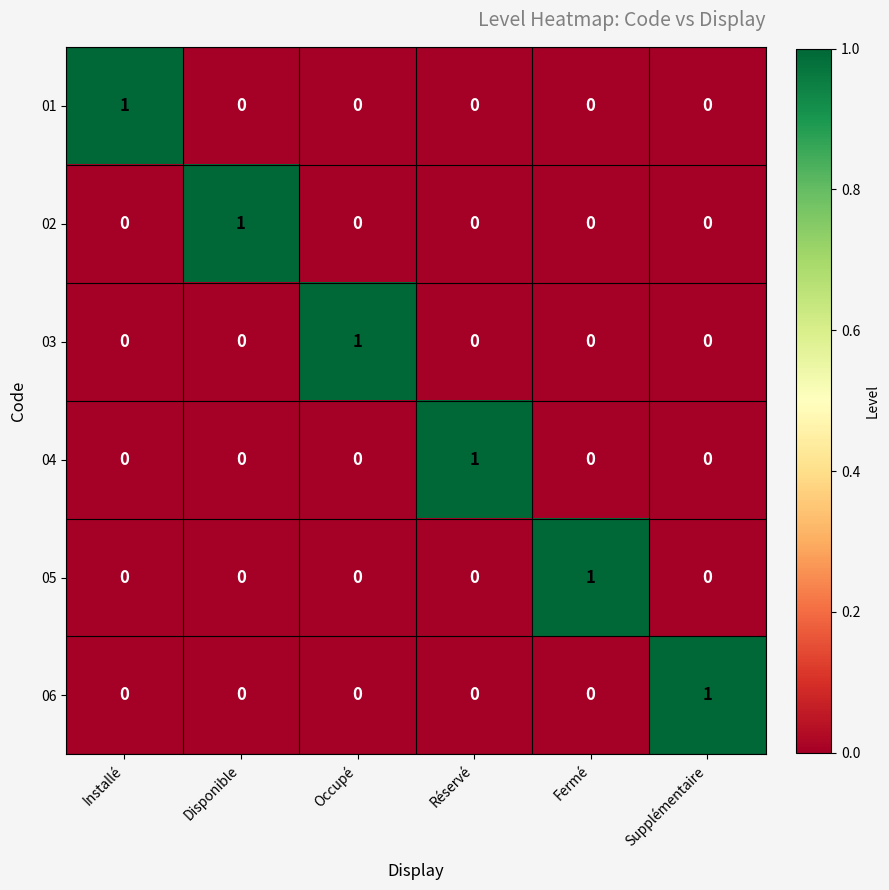

At how many categories does at least one series exceed 0?

6